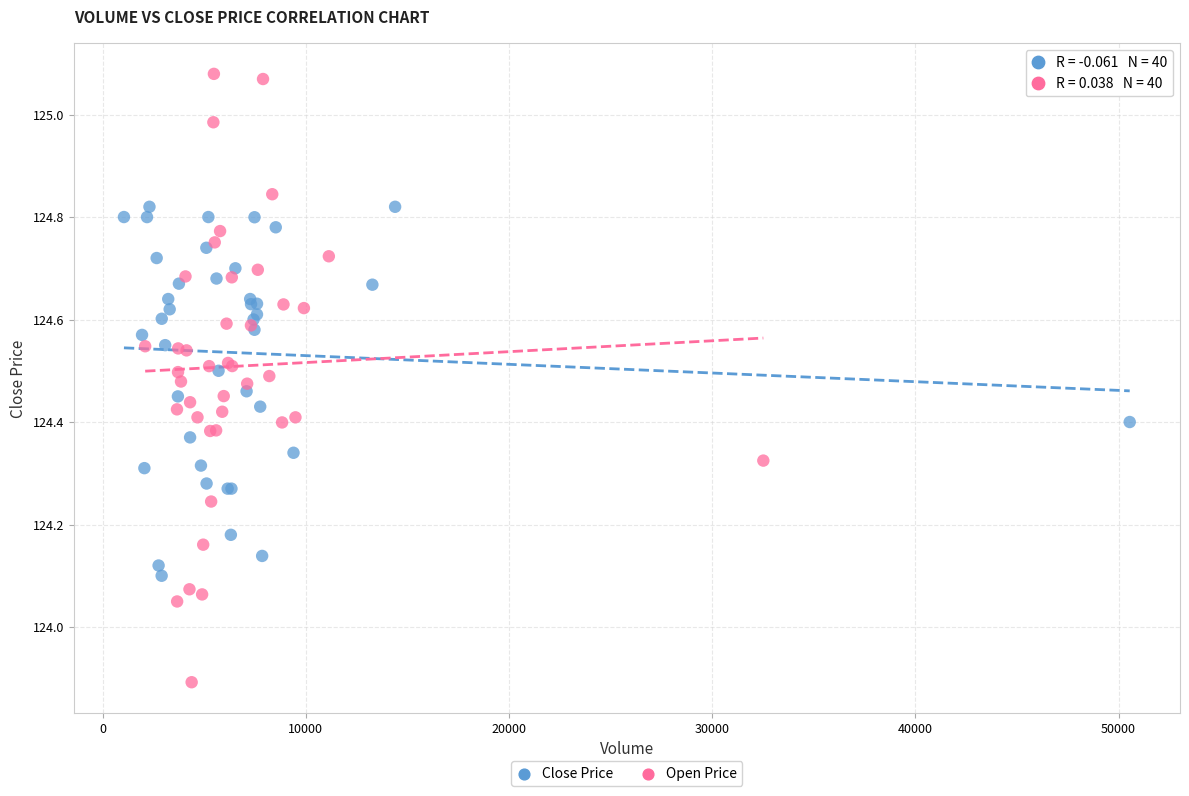

Which series contains the highest Y value?

Open Price